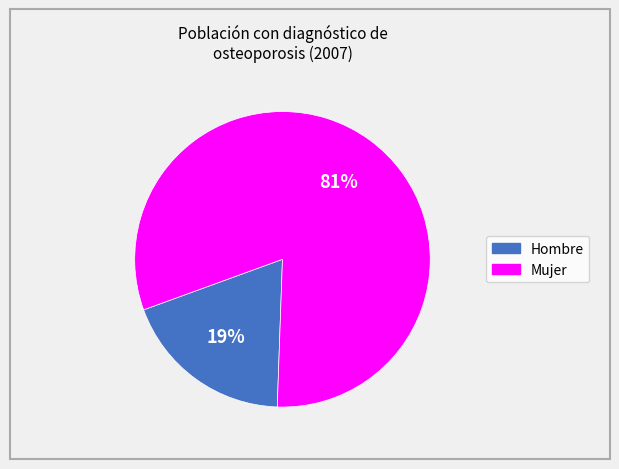

Is there any slice that represents more than half of the pie?

Yes